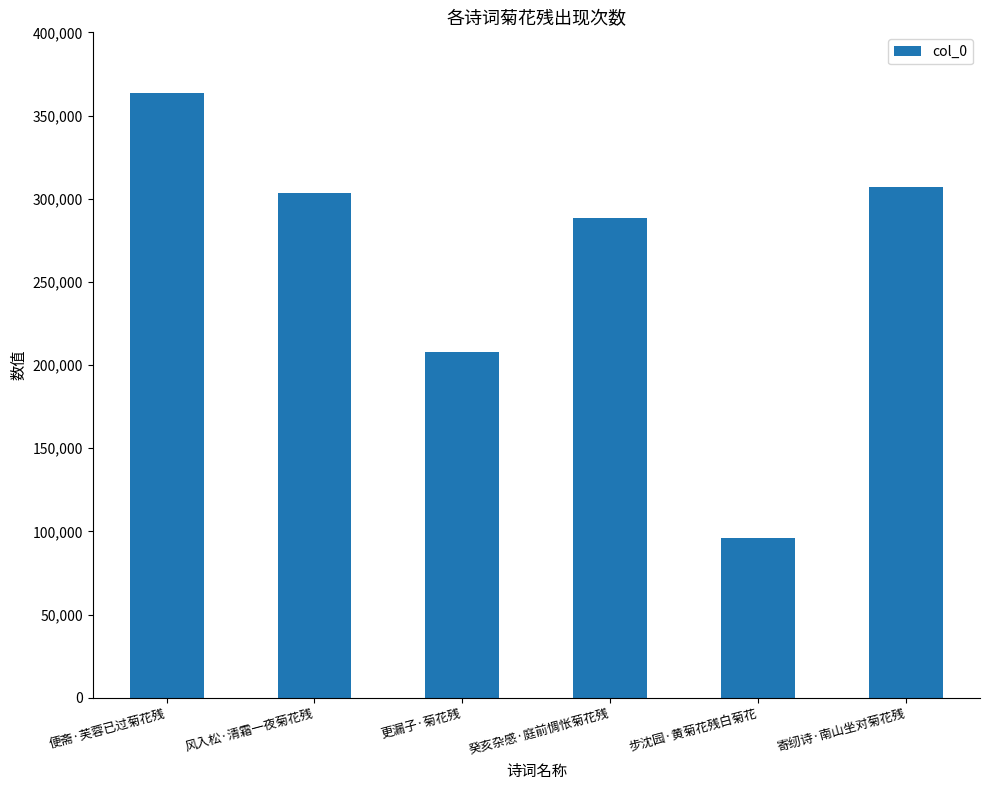

Reading right to left, list all the values displayed in this chart.

寄纫诗·南山坐对菊花残=306842	步沈园·黄菊花残白菊花=95845	癸亥杂感·庭前惆怅菊花残=288302	更漏子·菊花残=207924	风入松·清霜一夜菊花残=303348	便斋·芙蓉已过菊花残=363723